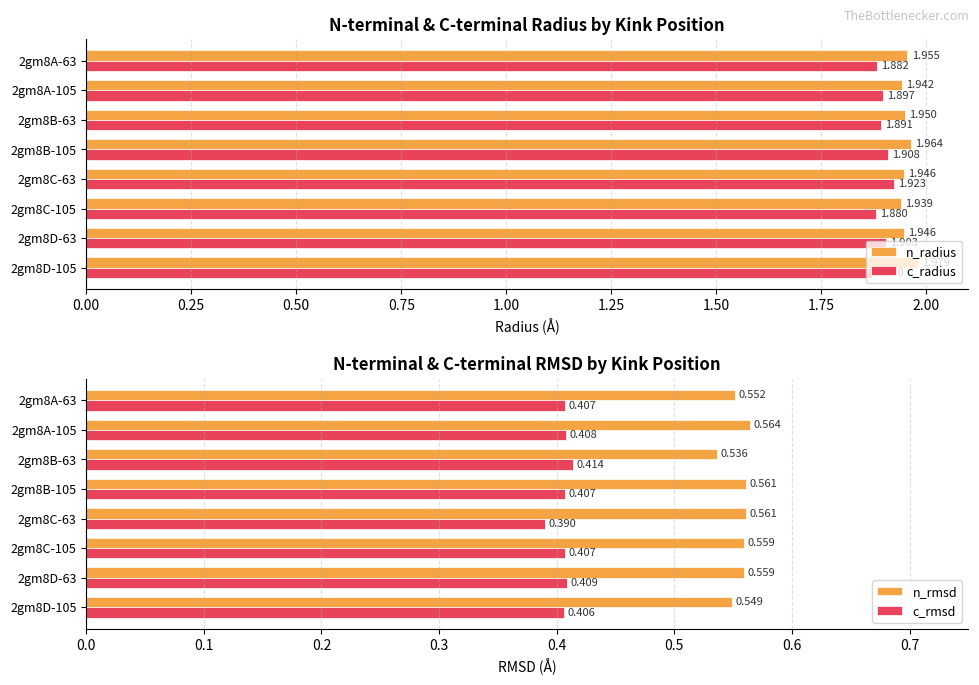

What are all the series names shown in the legend?

n_radius, c_radius, n_rmsd, c_rmsd